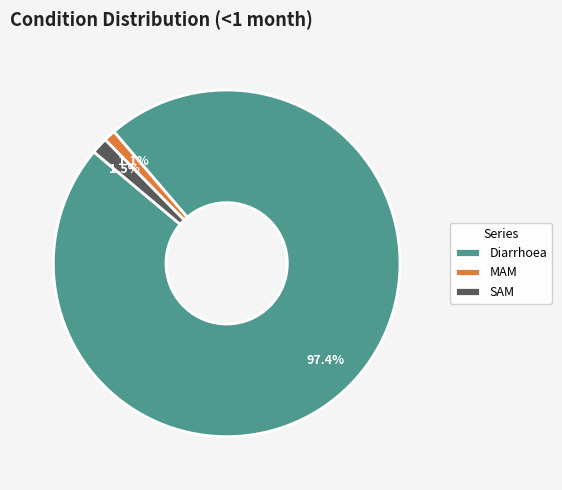

Do SAM and MAM together represent more than half of the pie?

No